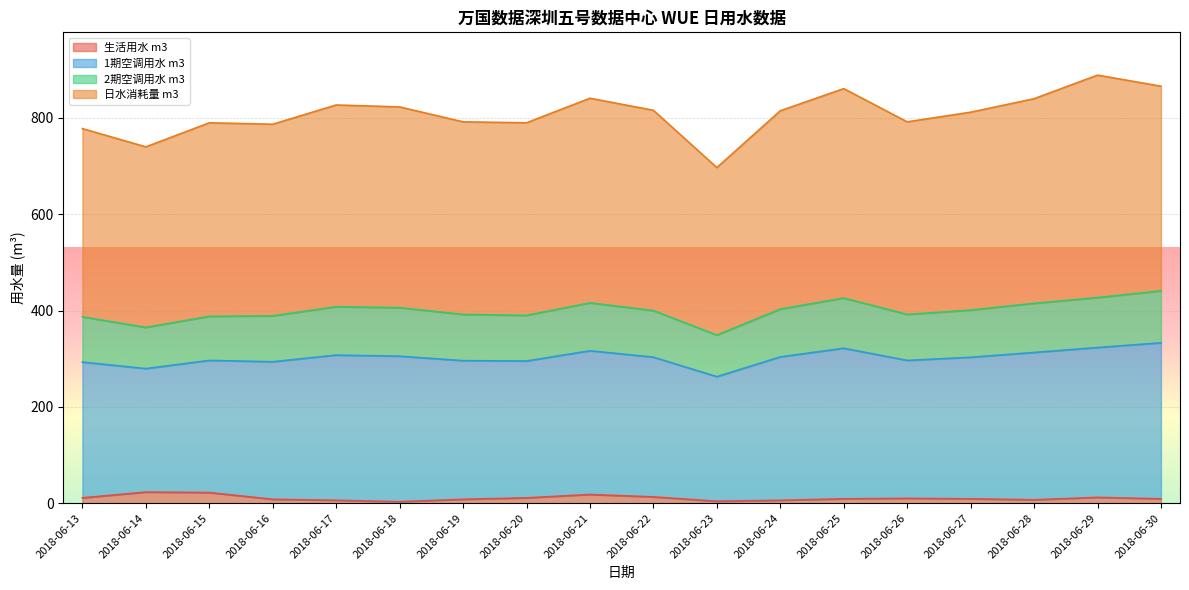

Does the chart display data point markers on the line(s)?

No